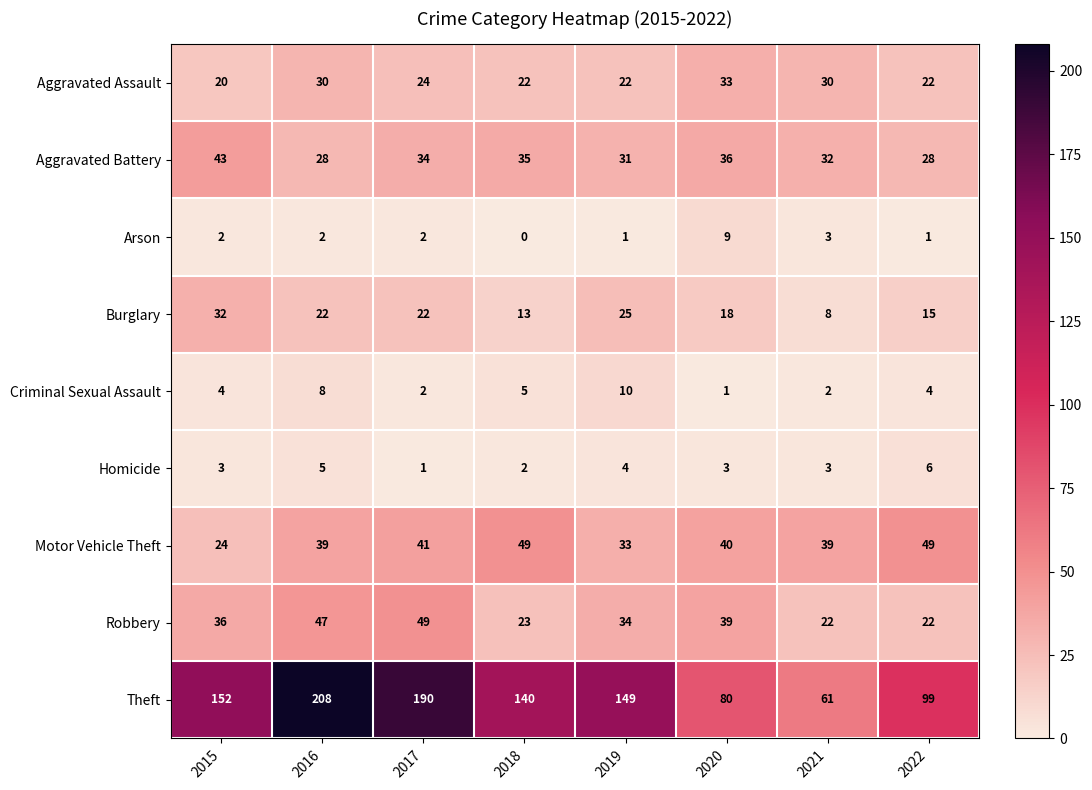

At which label is Theft closest to 134?

2018